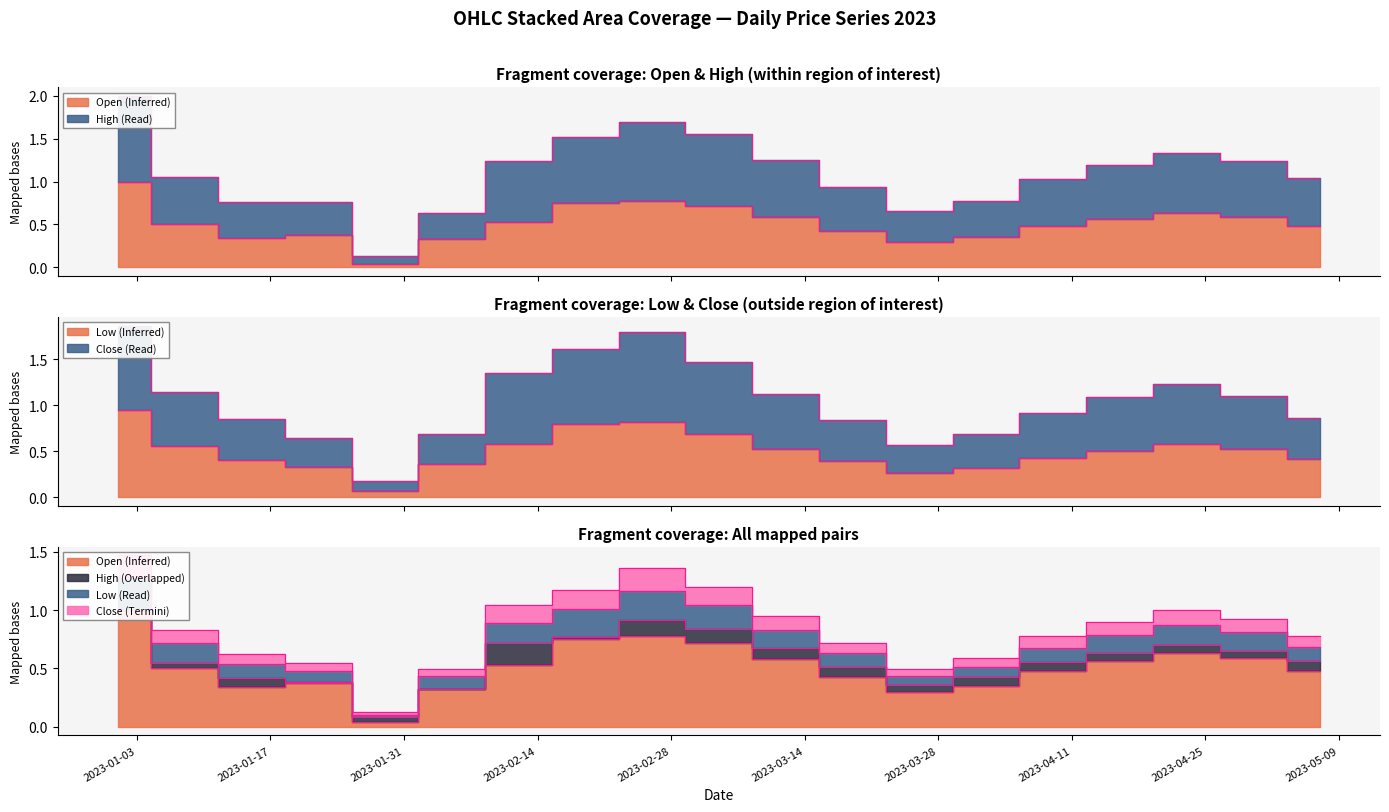

Which series has the largest range (max minus min)?

Close